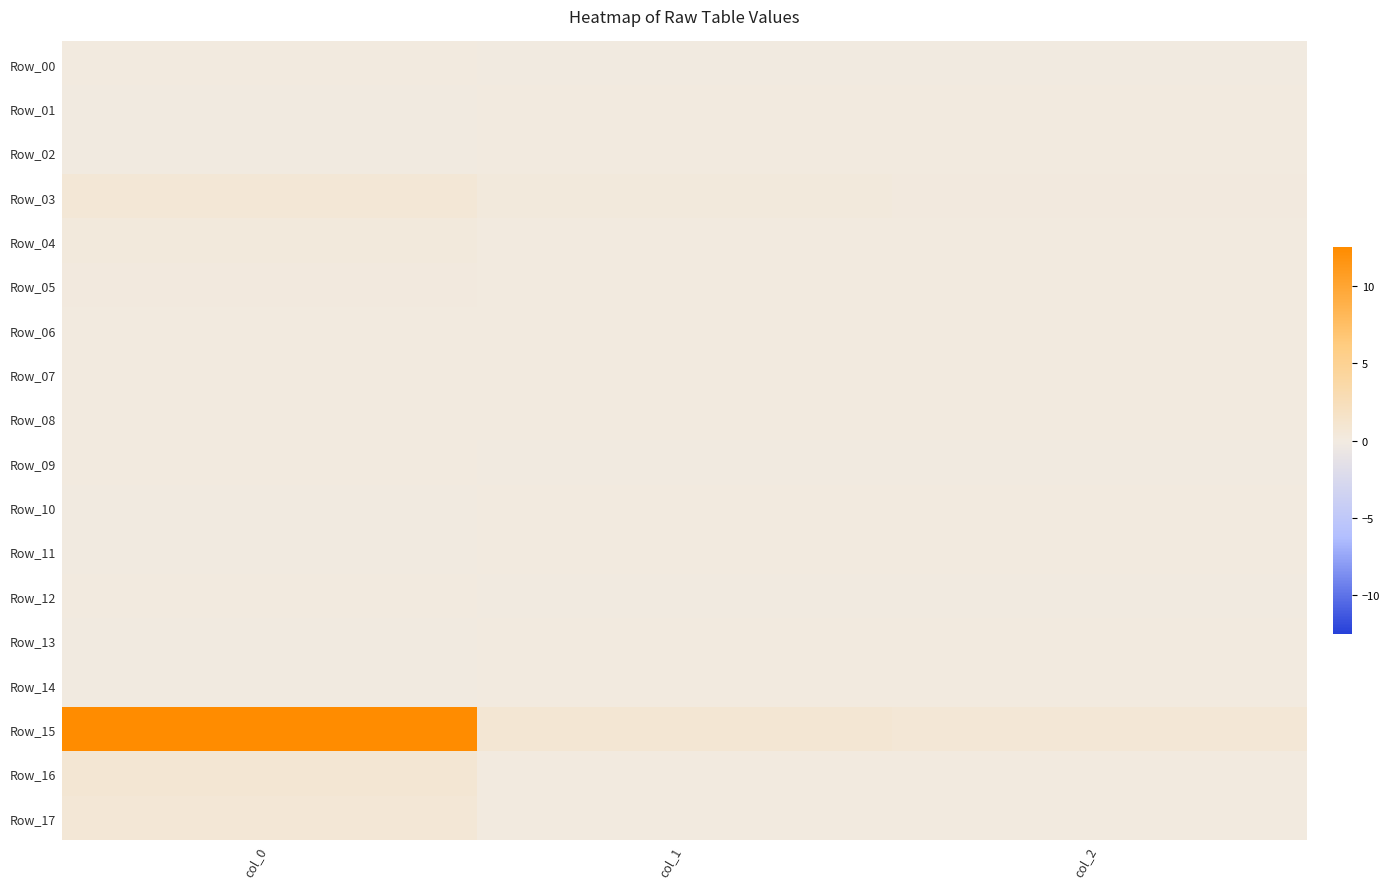

List the series in order of their peak value, highest first.

Row_15, Row_16, Row_03, Row_17, Row_04, Row_05, Row_09, Row_12, Row_06, Row_00, Row_13, Row_10, Row_07, Row_14, Row_11, Row_08, Row_01, Row_02